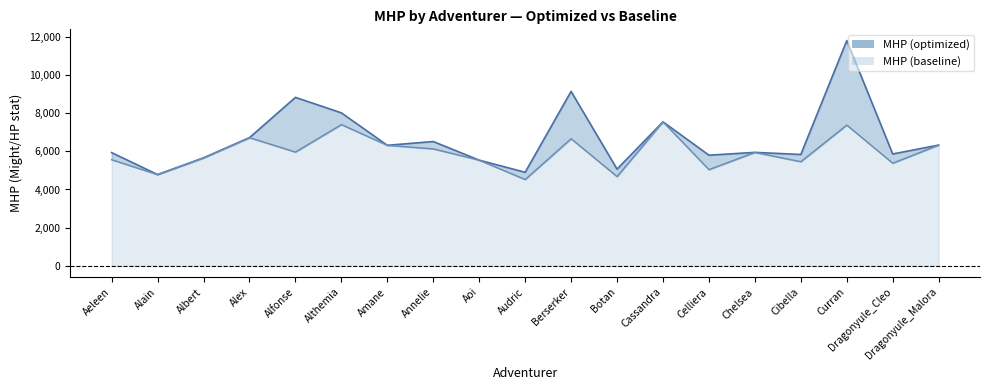

What is the total value across all series at Aeleen?

11491